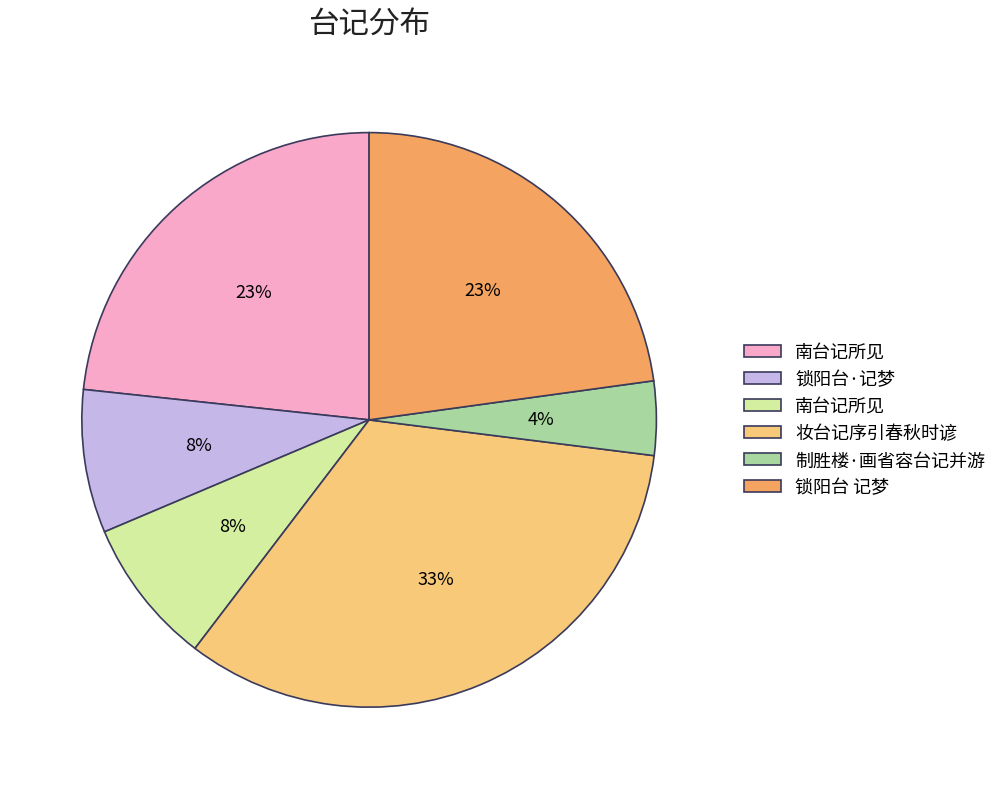

To the nearest percent, what is the difference between the largest and smallest slice percentages?

29%